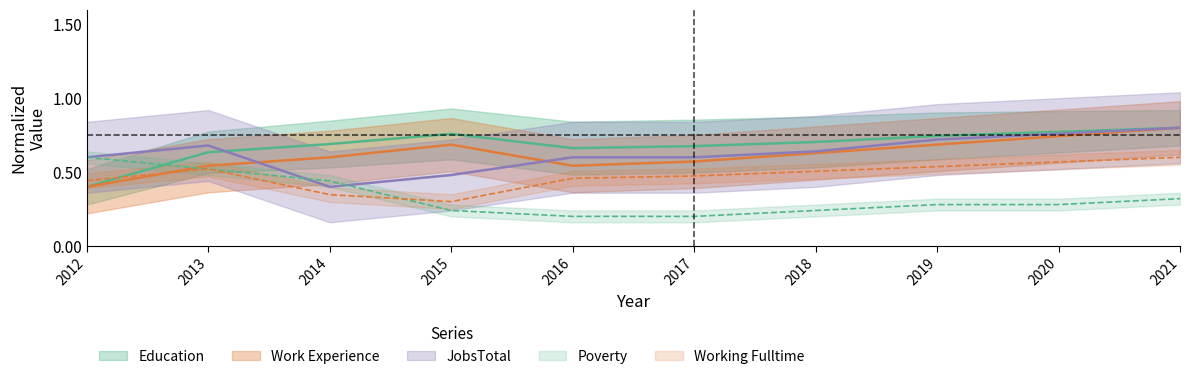

Is the value of Working_Fulltime at 2017 greater than the value of Work_Experience at 2018?

No